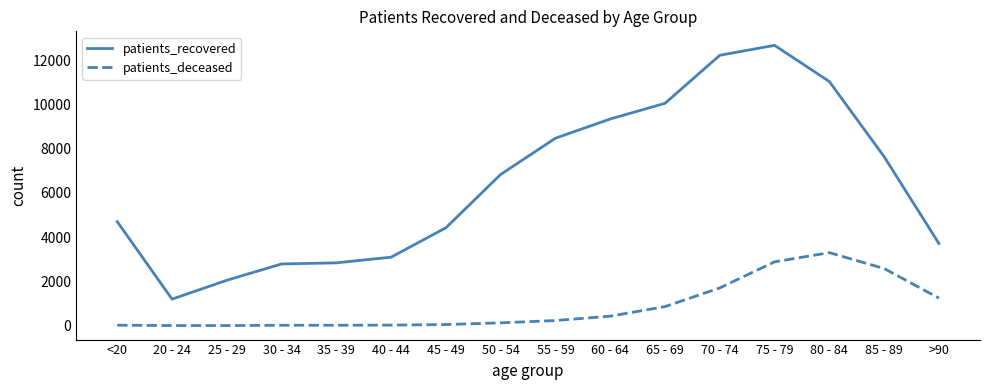

At 40 - 44, list the series in order from smallest to largest.

patients_deceased, patients_recovered